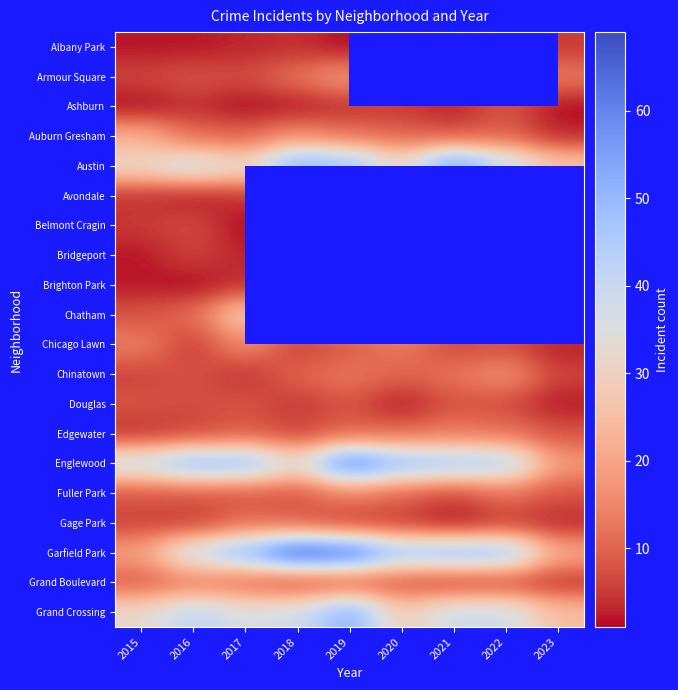

At which label does Douglas first exceed 7?

2015